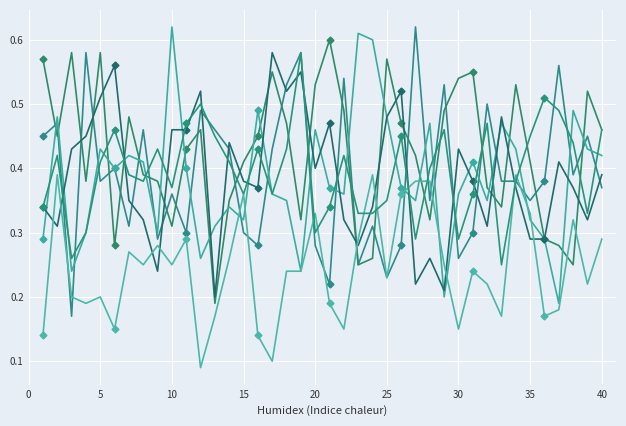

How many data points does each series have?

40